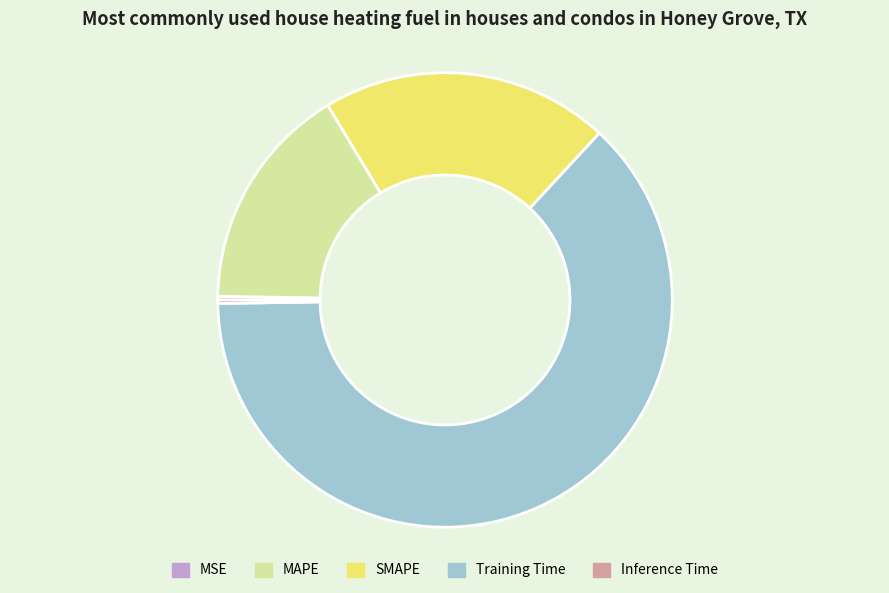

Which has a higher value, SMAPE or Training Time?

Training Time